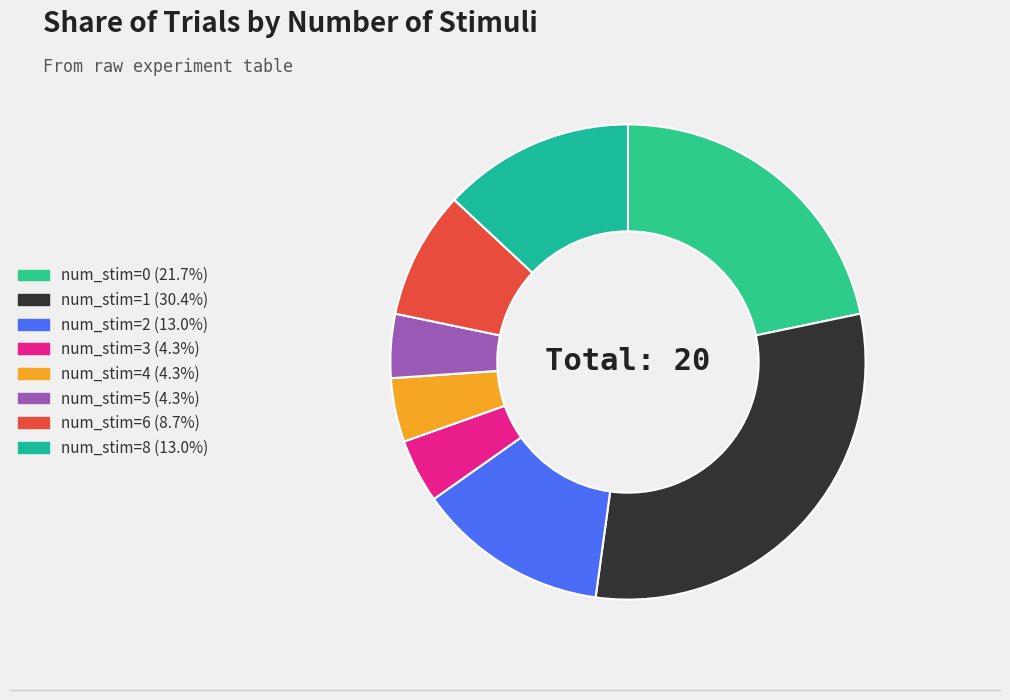

Count the number of slices in the pie.

8